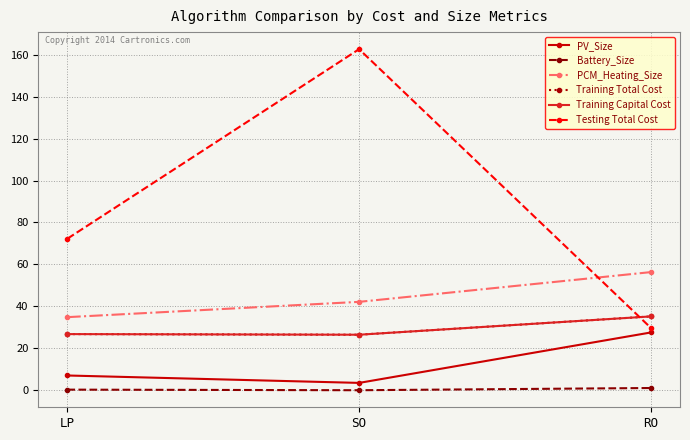

The Testing Total Cost series shows 100.0 at SO. True or false?

False